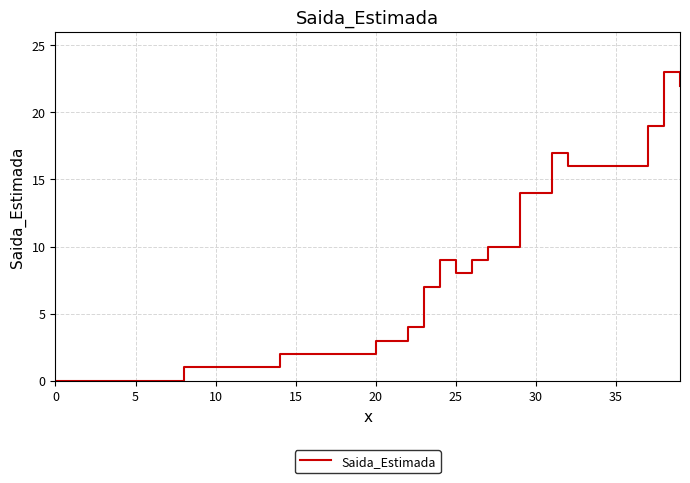

What is the greatest value displayed?

23